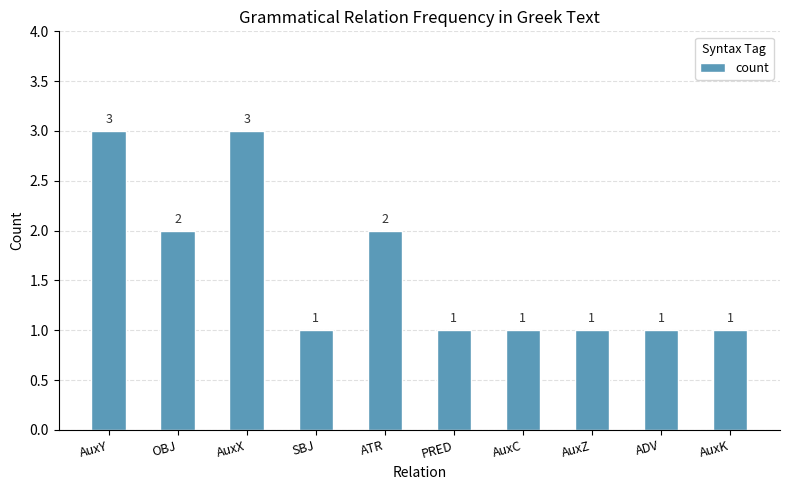

The chart shows a value of 0 at AuxK. True or false?

False